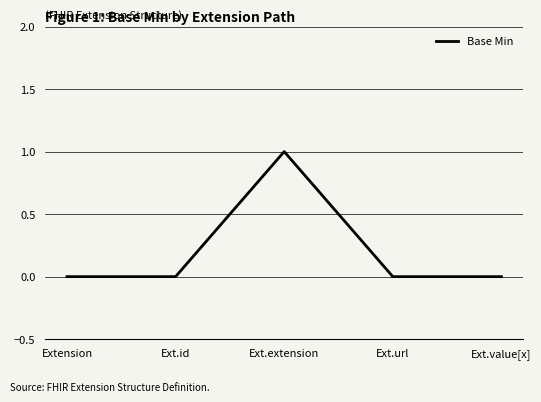

What is the maximum value shown in the chart?

1